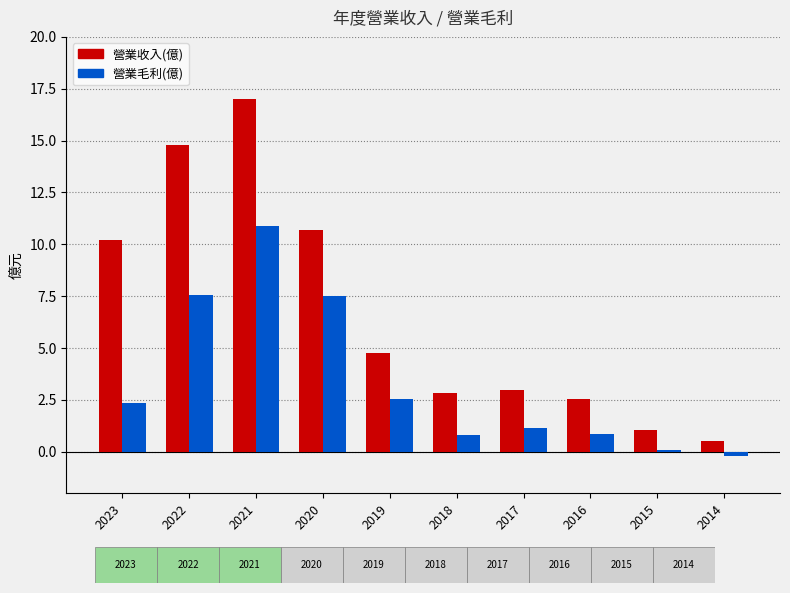

Which series has the largest total across all categories?

營業收入(億)